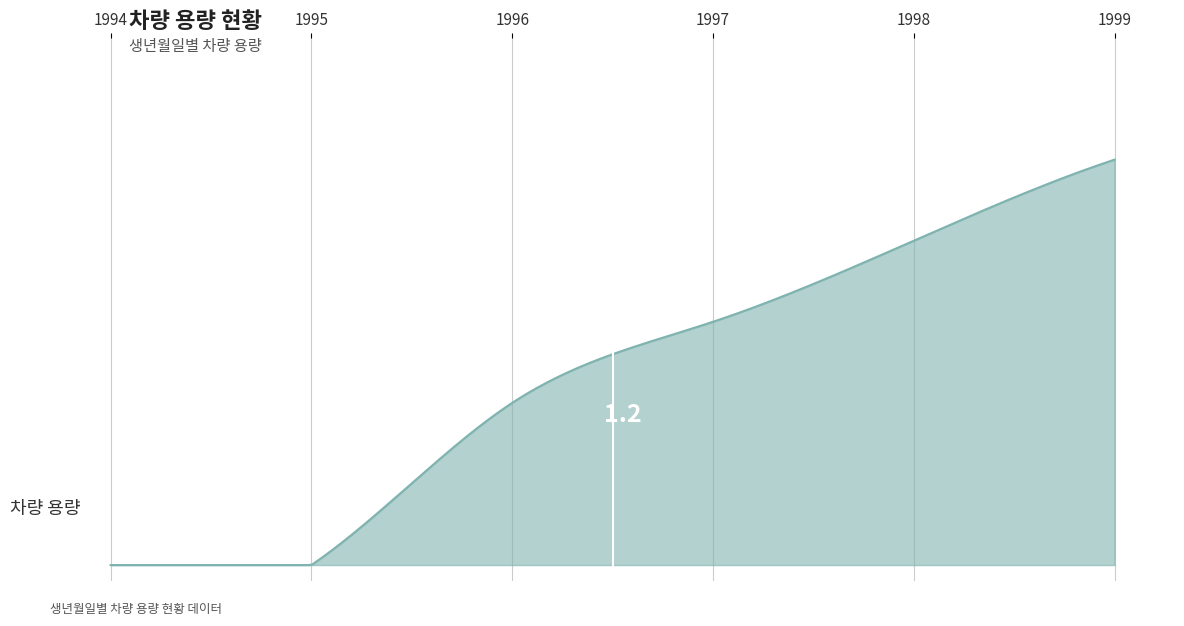

Does the chart display data point markers on the line(s)?

No